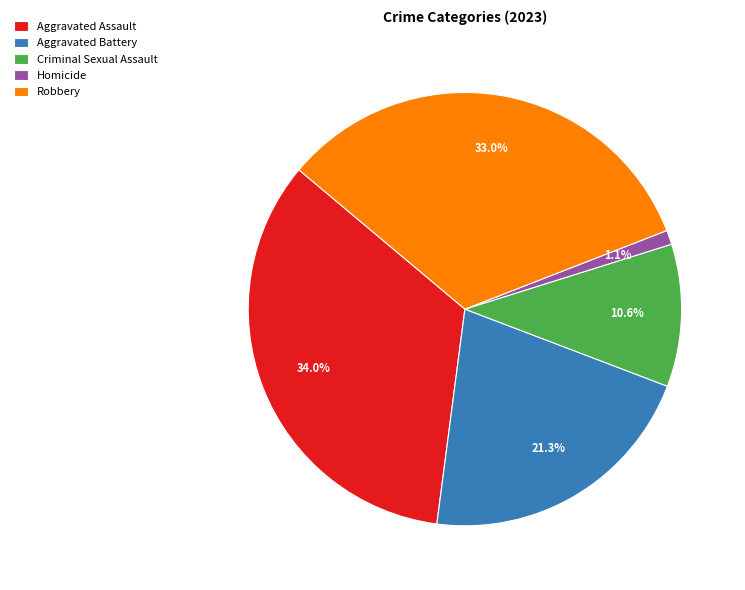

Is there any slice that represents more than half of the pie?

No